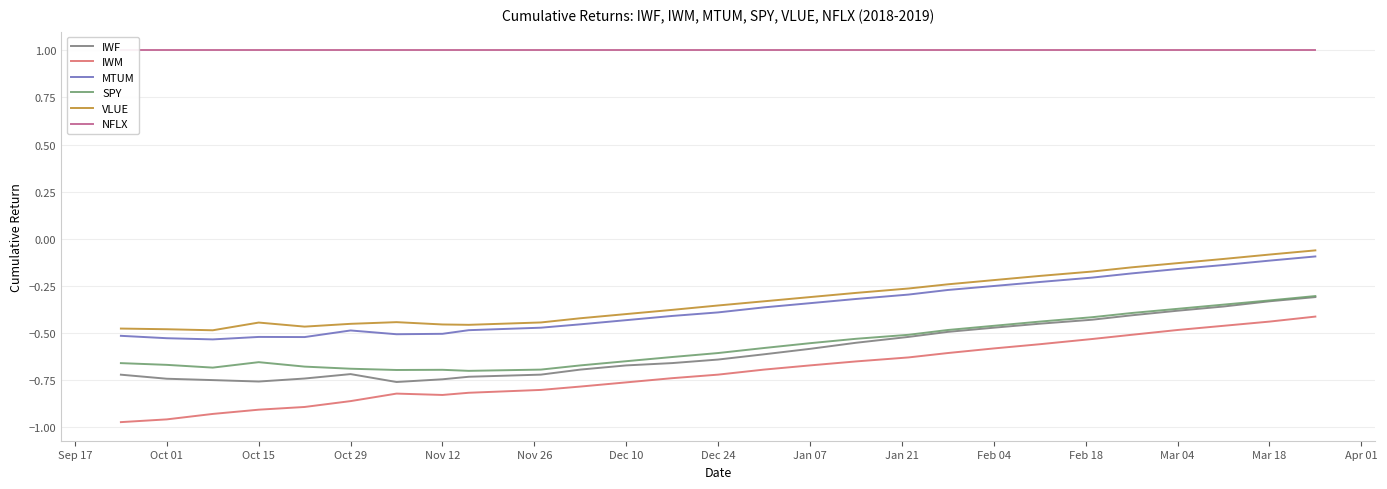

Is this an area chart (filled region under the line)?

No